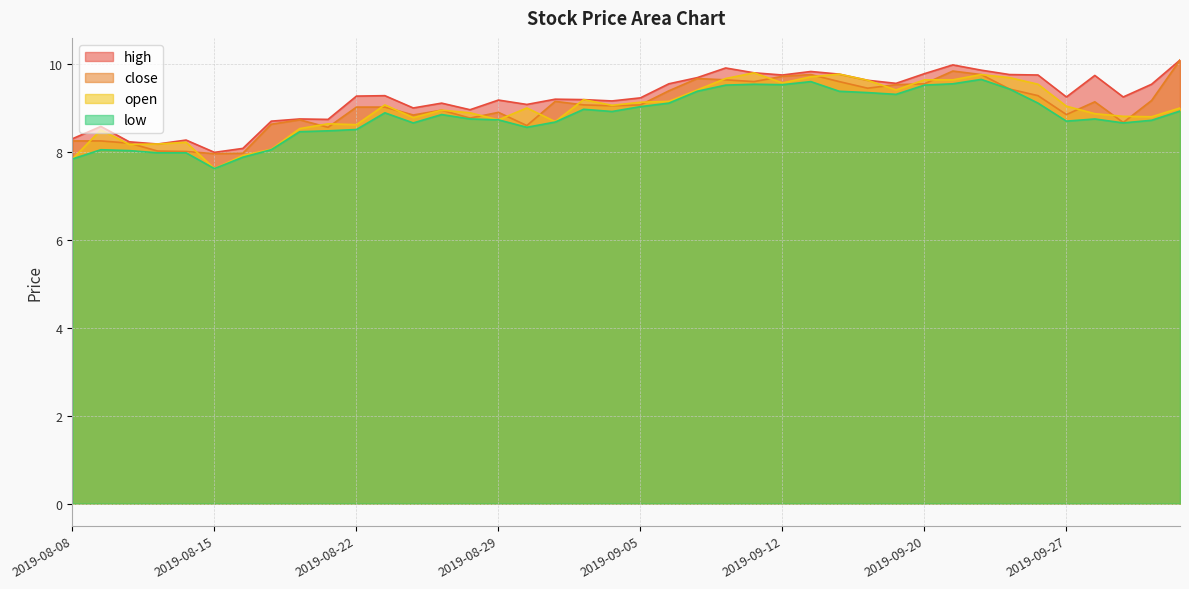

What is the difference between the highest and lowest values at 2019-09-23?

0.4